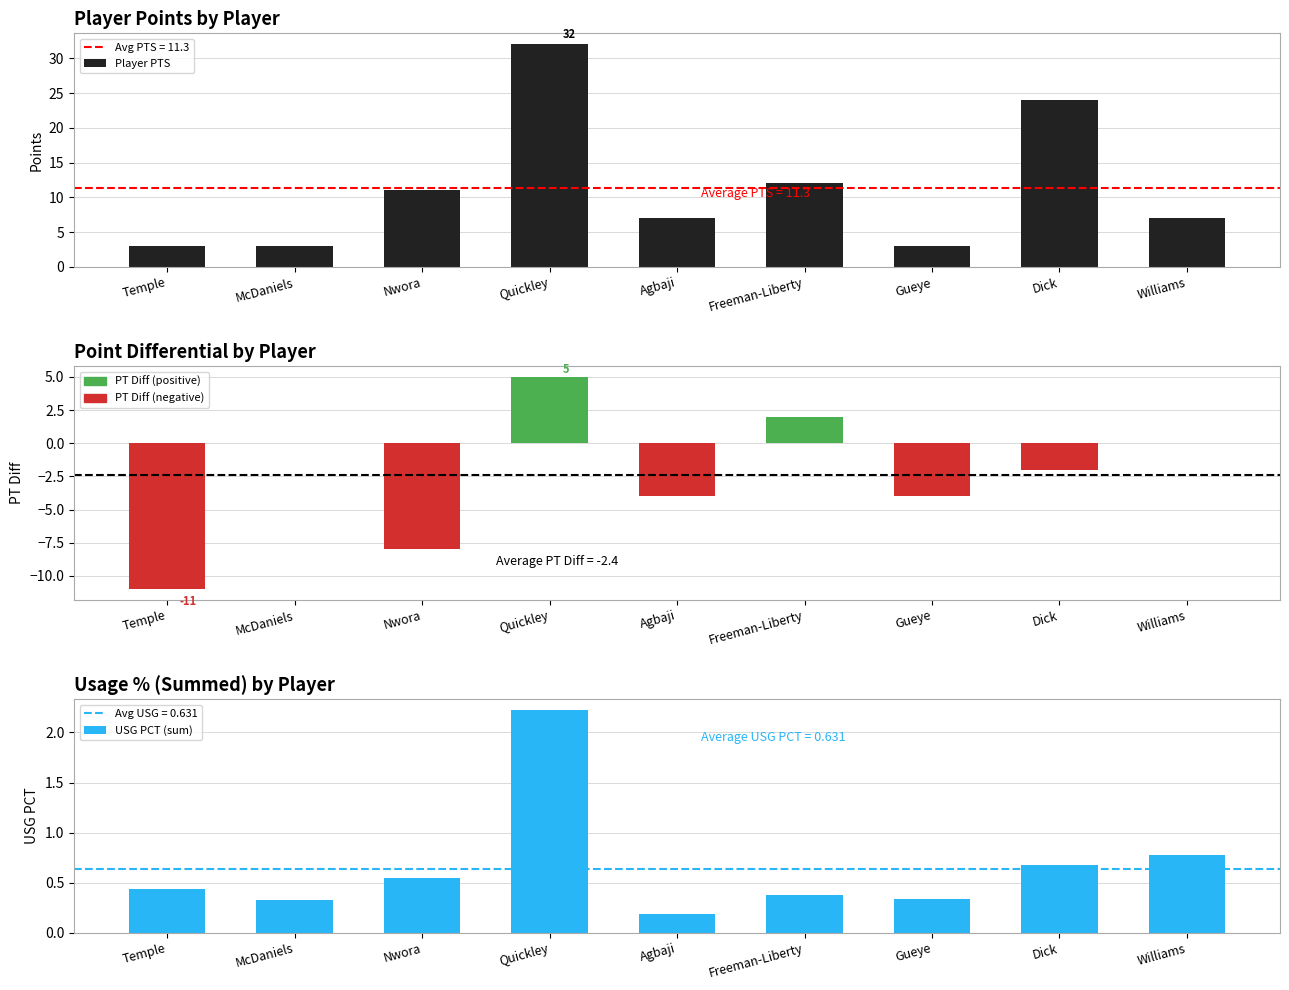

The value of Player PTS at Temple is 0.8. True or false?

False